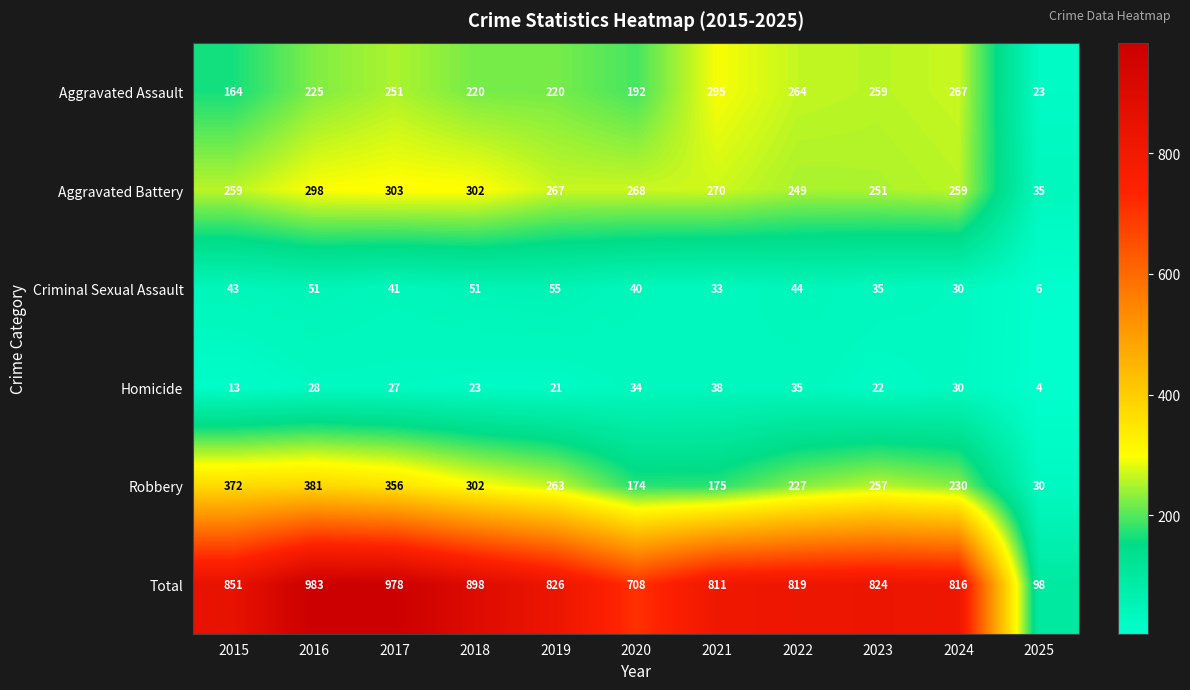

What is the spread (max minus min) of values at 2016?

955